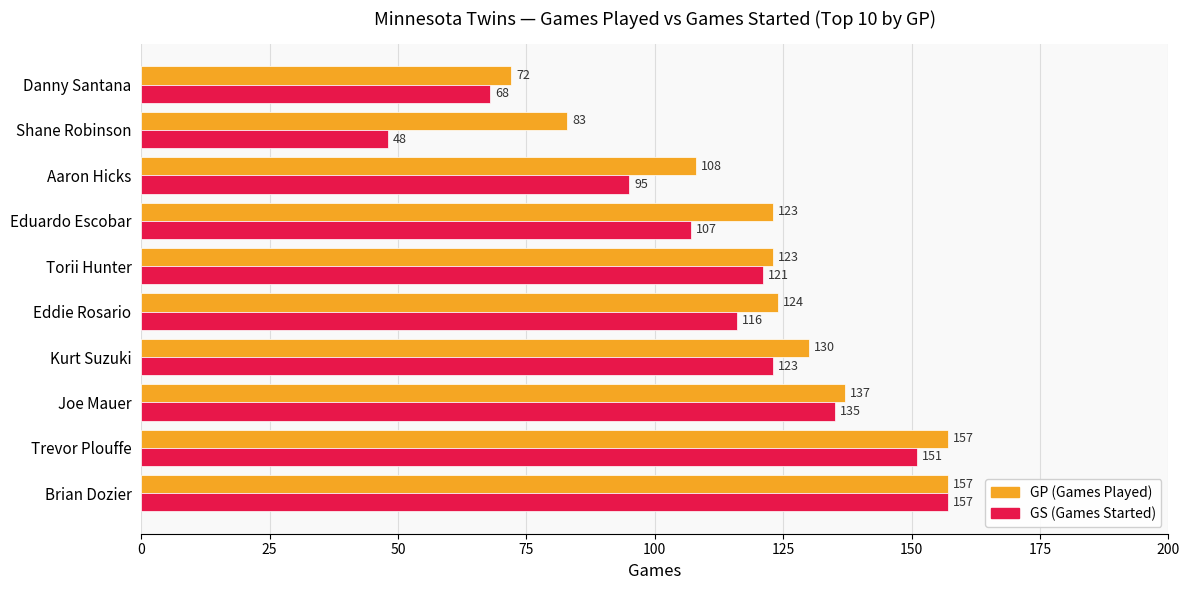

What is the smallest value displayed?

48